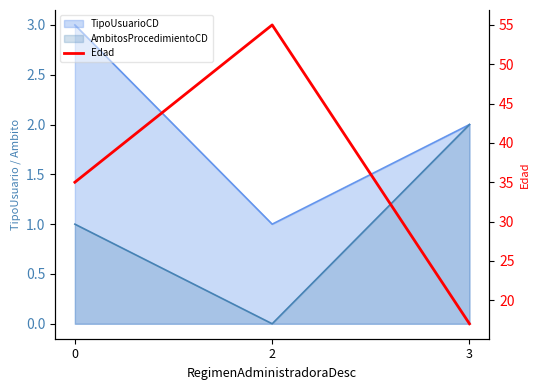

What is the maximum value shown in the chart?

55